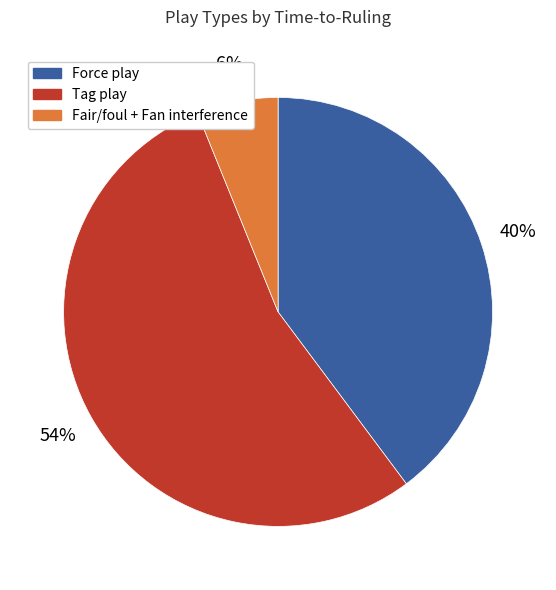

To the nearest percent, what is the average slice percentage?

33%